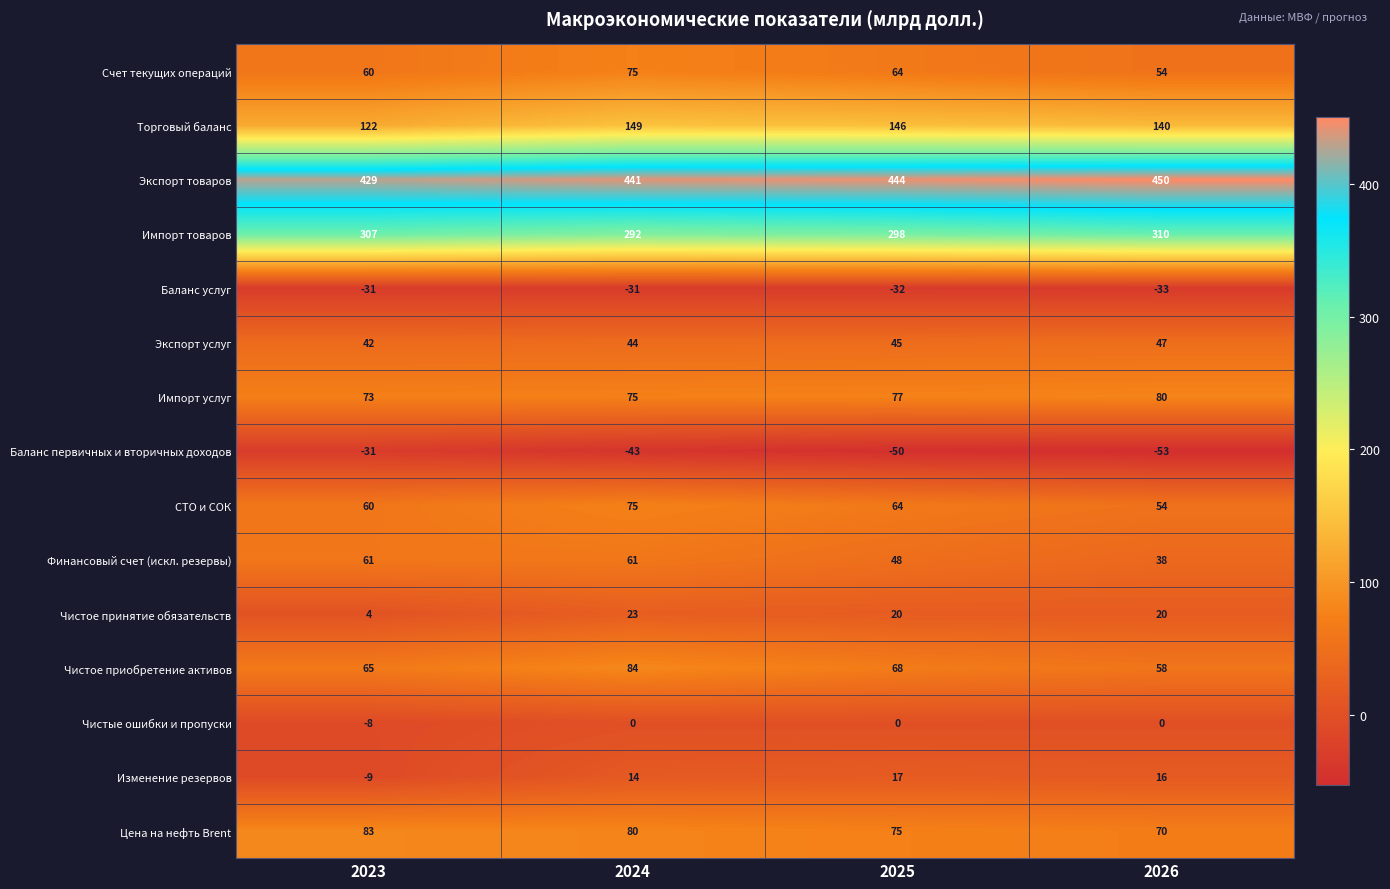

Which series has the largest total across all categories?

Экспорт товаров